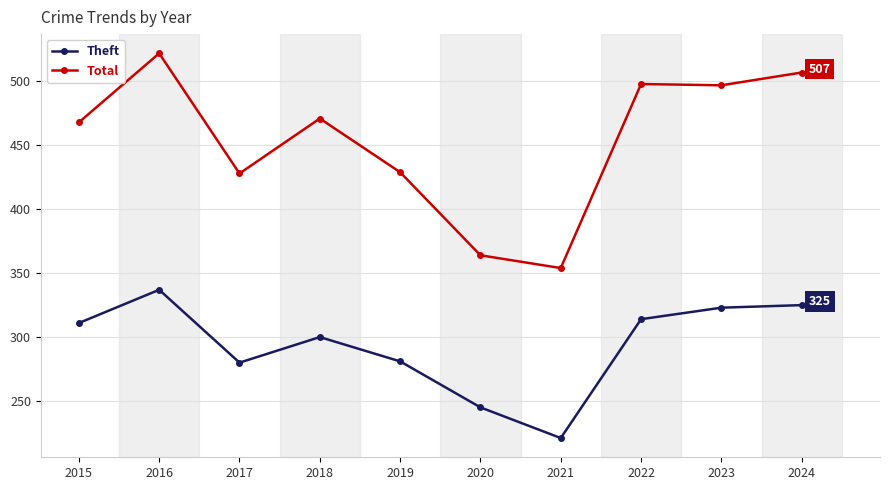

Rank the series by their average value, from highest to lowest.

Total, Theft